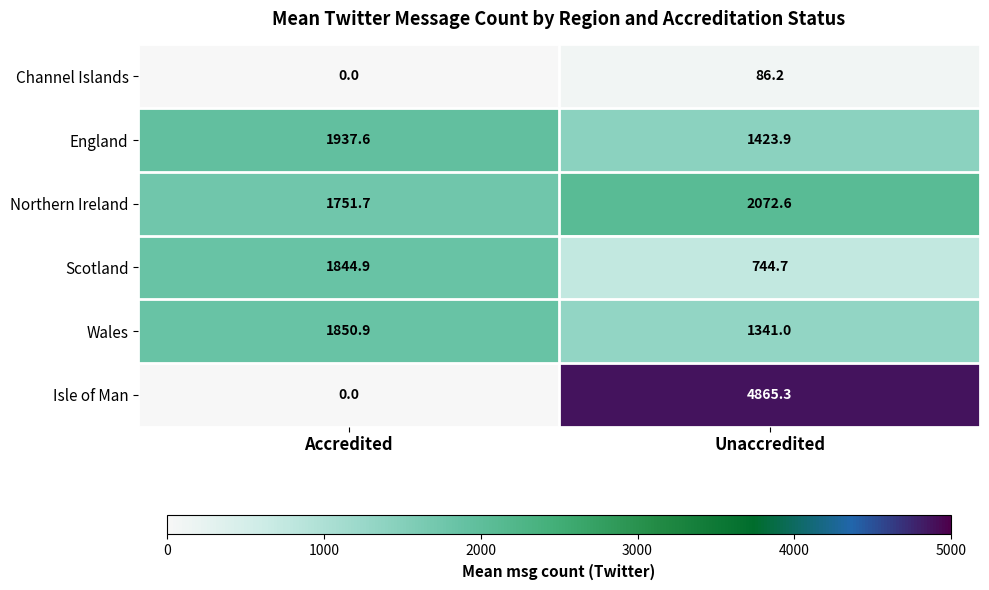

True or false: Scotland has a value of 1844.9 at Accredited.

True